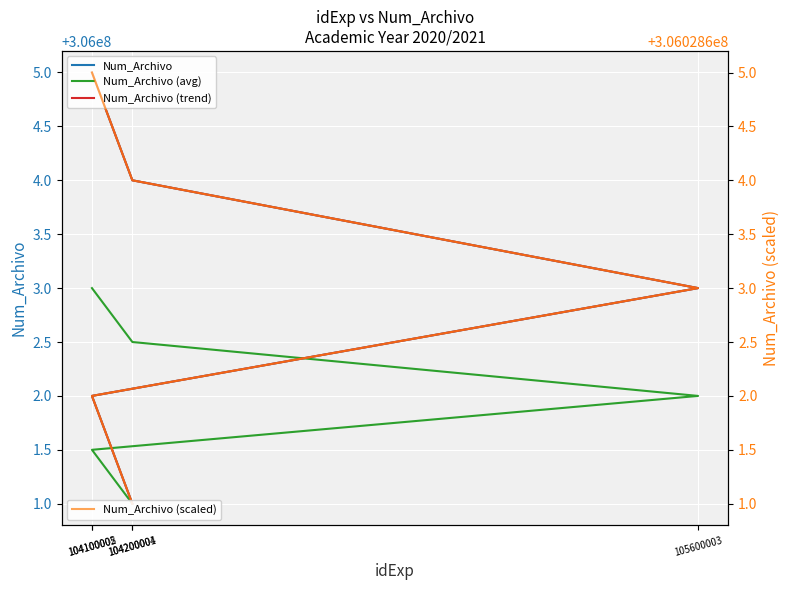

What is the spread (max minus min) of values at 104100005?

28602.0